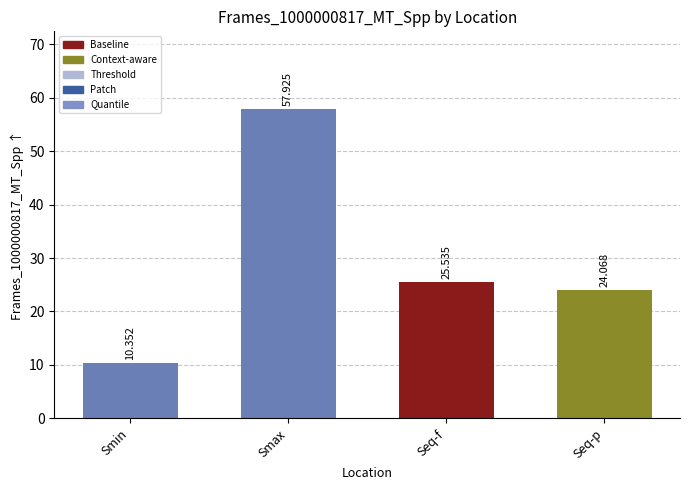

Which has a higher value, Seq-f or Smin?

Seq-f